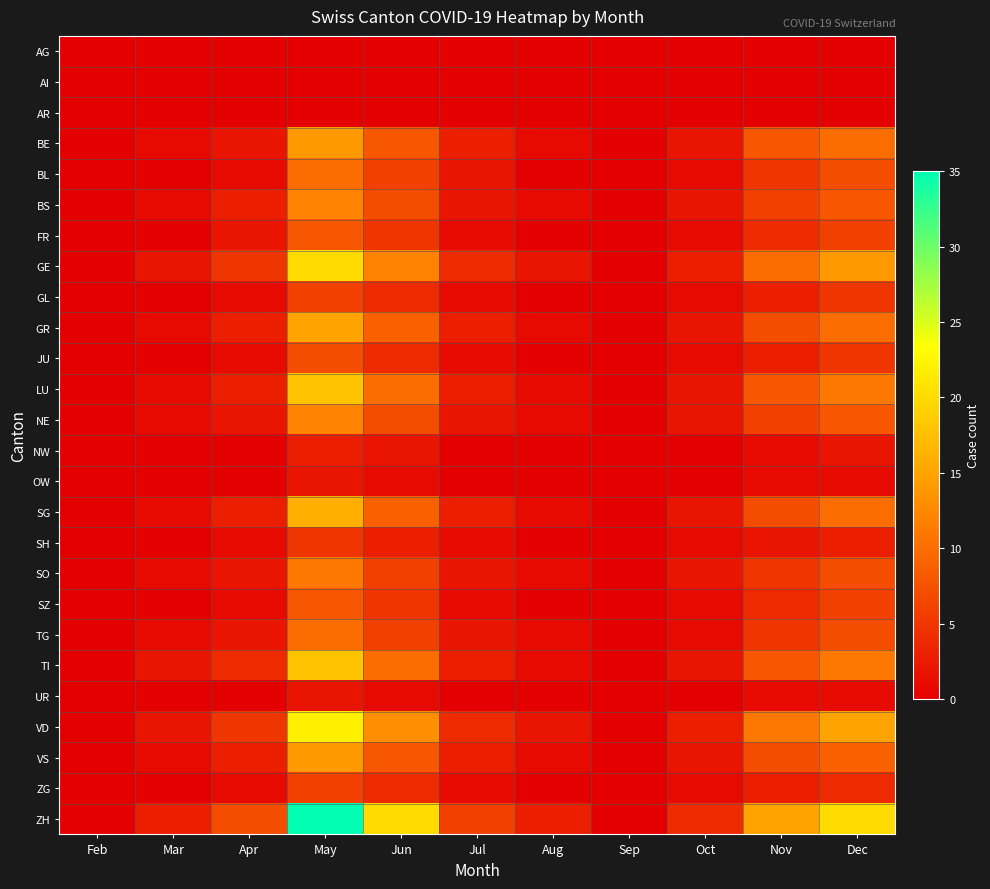

What is the maximum value shown in the chart?

35